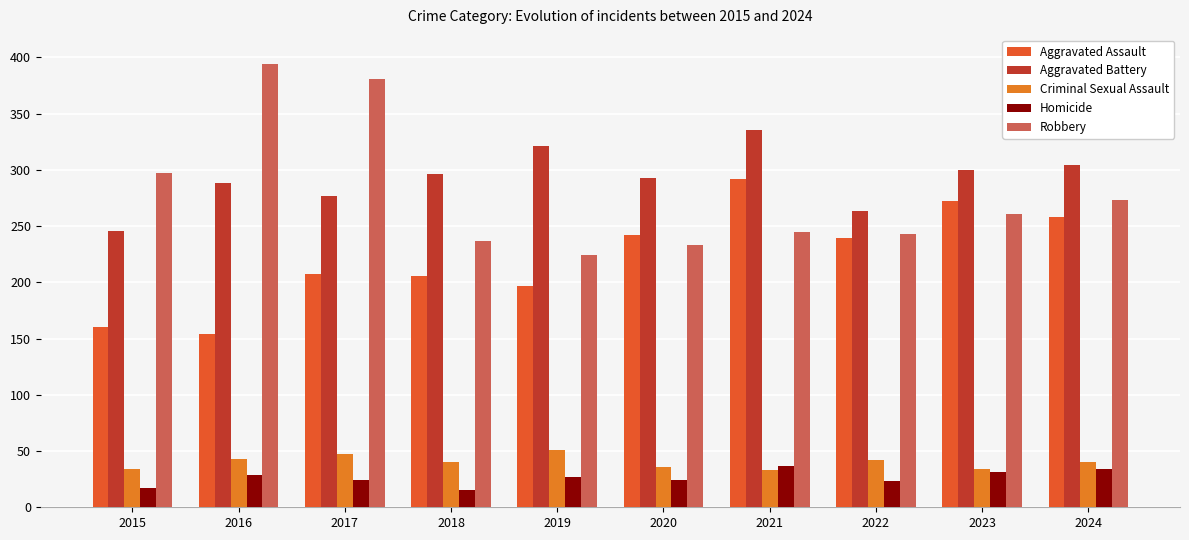

The value of Aggravated Assault at 2015 is 65. True or false?

False